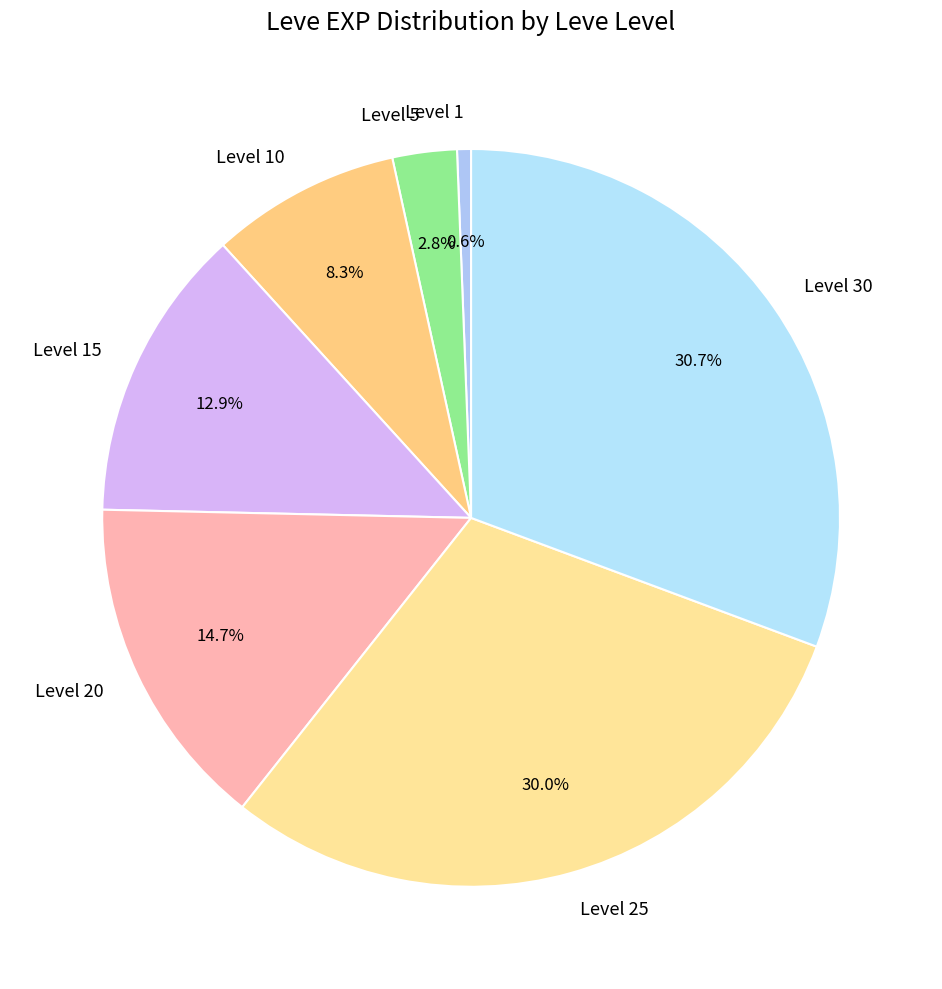

Combined, do Level 25 and Level 15 account for over 50%?

No